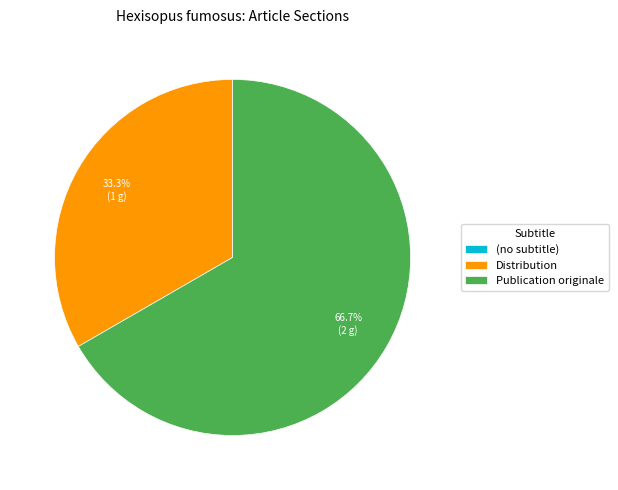

Which category accounts for the majority?

Publication originale